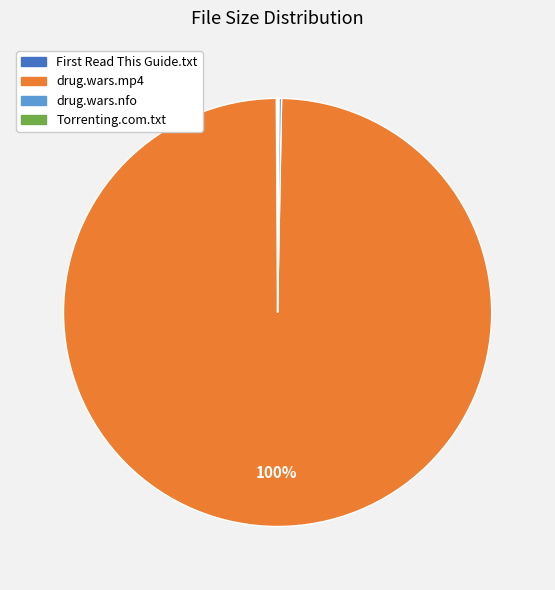

Which slice is the largest?

drug.wars.mp4